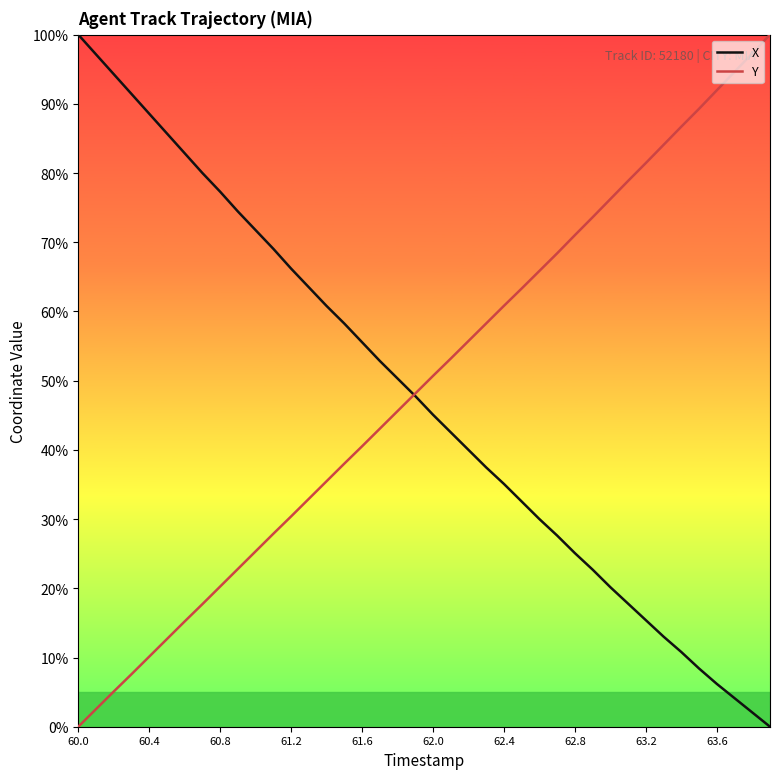

What is the highest value of the X series?

100.0